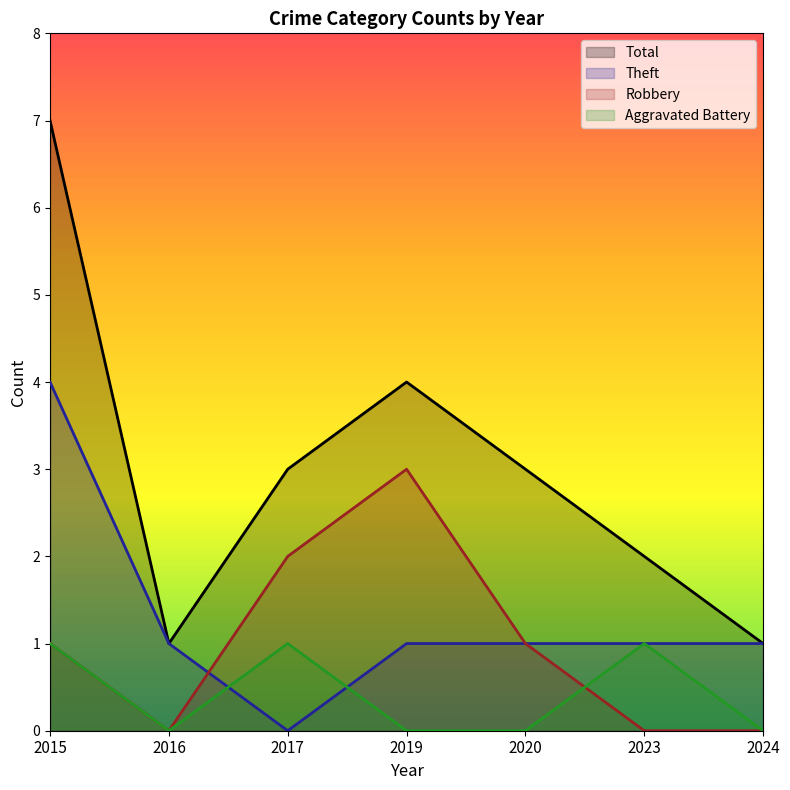

How many values in the Total series exceed 3?

2